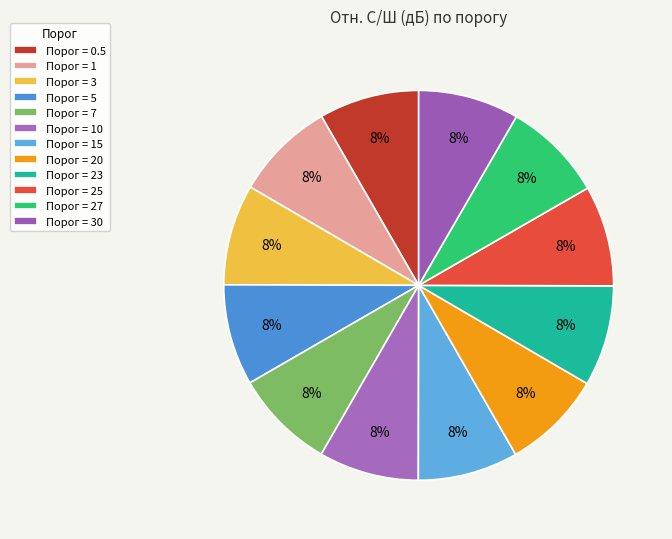

How many slices are in this pie chart?

12